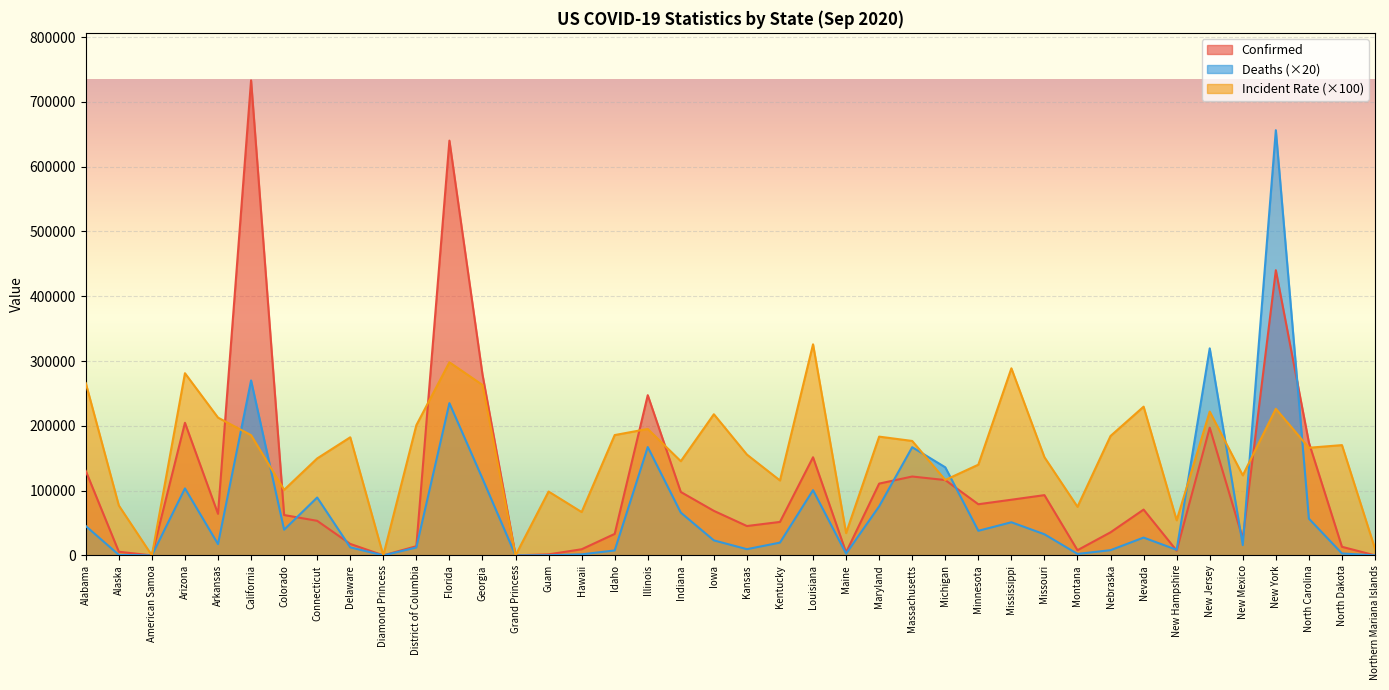

What is the difference between the Confirmed values at California and North Carolina?

558983.0